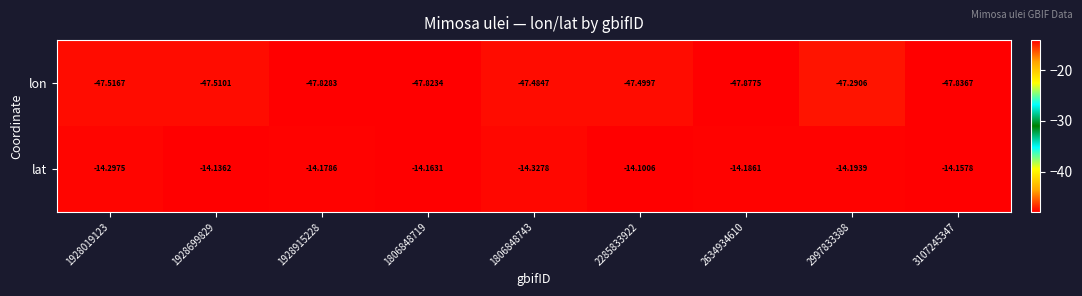

Which series has the widest spread of values?

lon